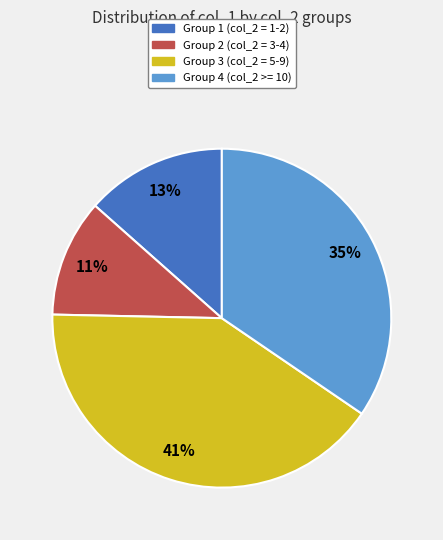

How many segments does this pie chart have?

4